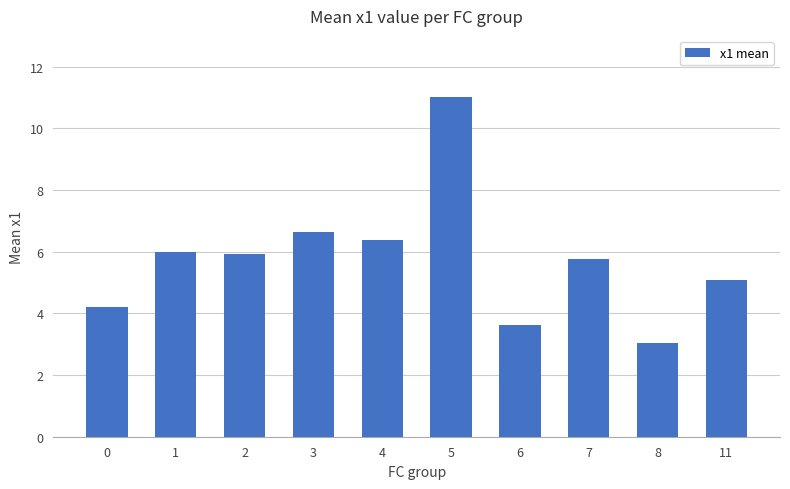

What is the ratio of the value at 2 to the value at 7?

1.0